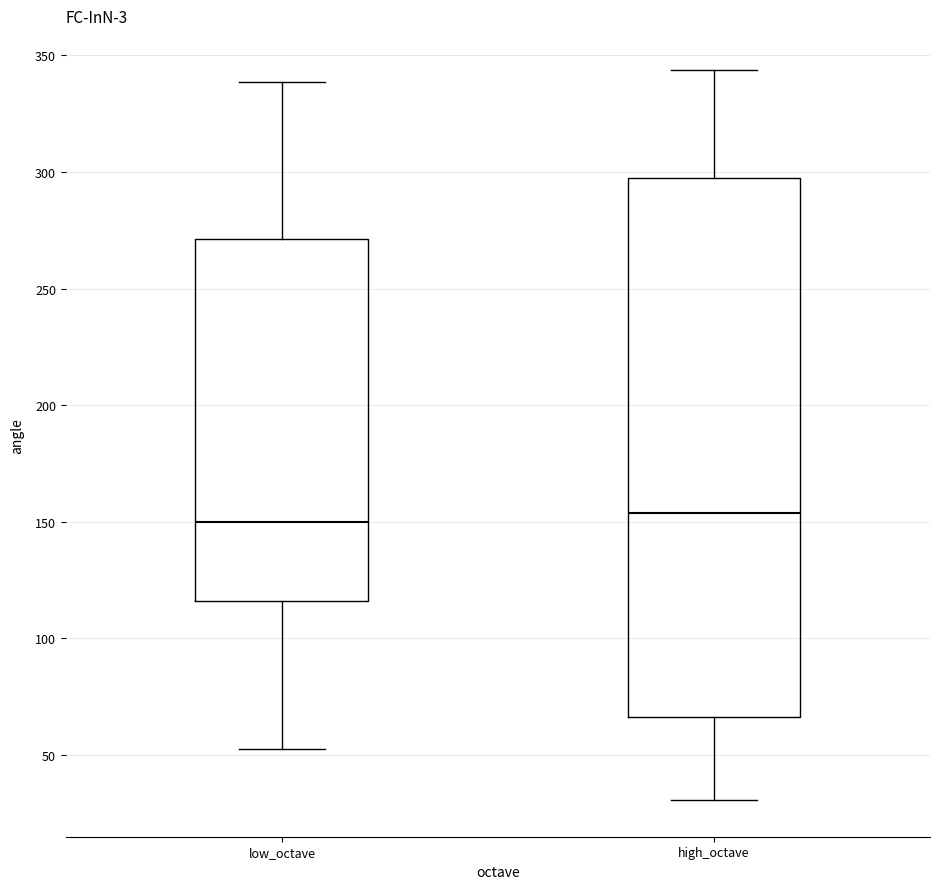

Which box is the tallest, from its lower edge to its upper edge?

high_octave